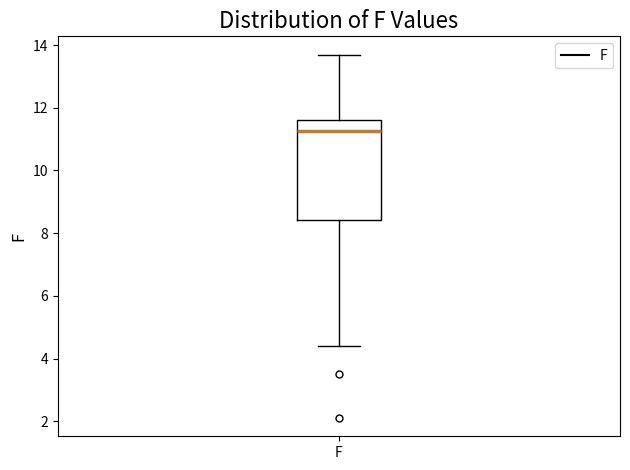

Transcribe this box plot: give where the median line is, the range the box spans, and where the two whiskers end, as read against the y-axis. The values are not printed on the chart, so give them approximately, as read against the axis.

median 11.2, box 8.4 to 11.6, whiskers 4.4 to 13.8